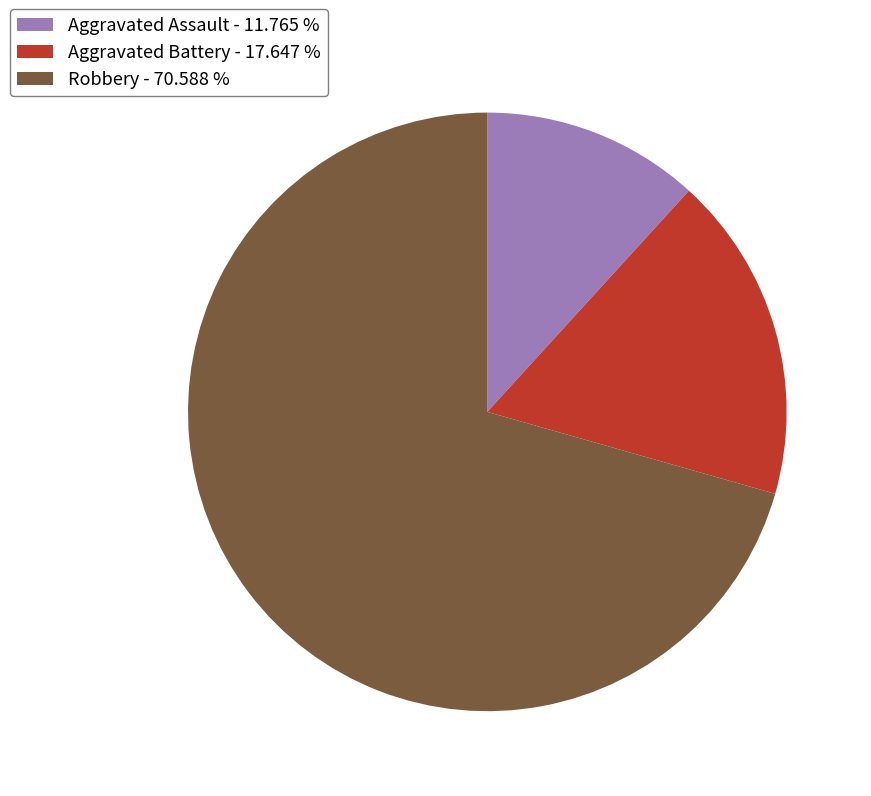

True or false: Aggravated Battery accounts for 10% of the total.

False